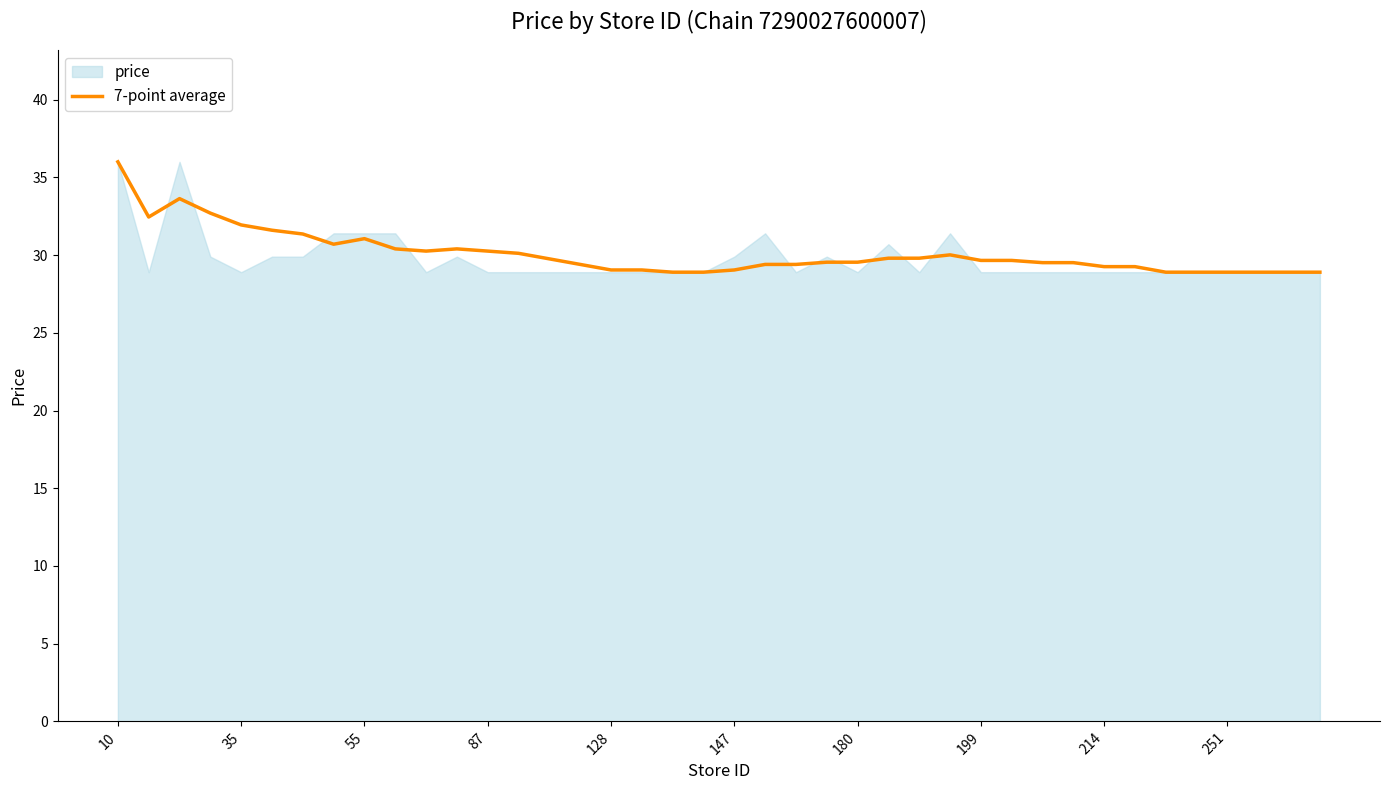

Is it true that 7-point average equals 52.7 at 87?

False